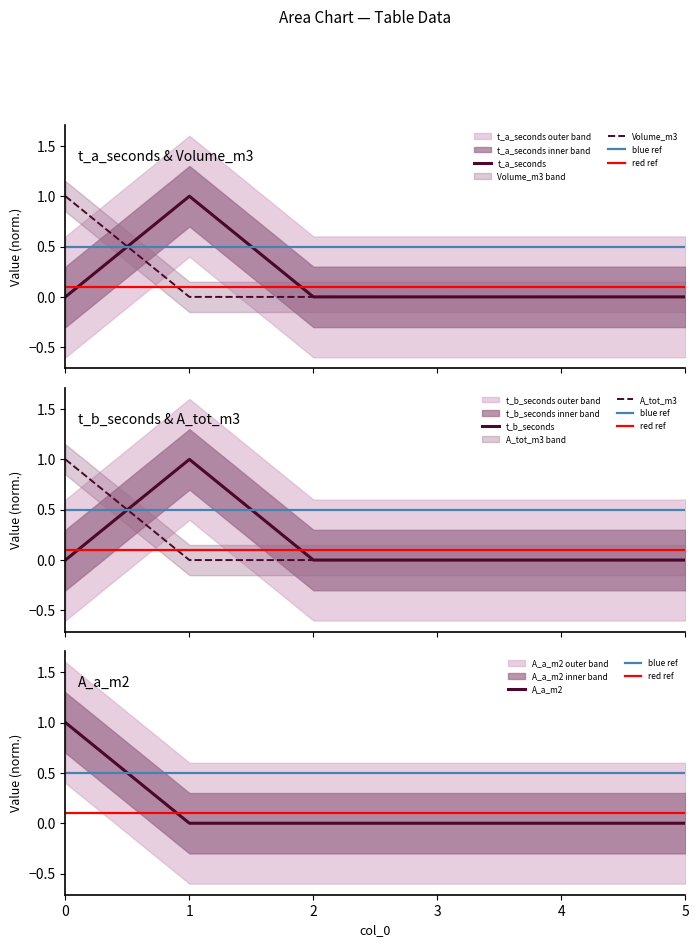

Is it true that t_b_seconds equals 0.4 at 0?

False